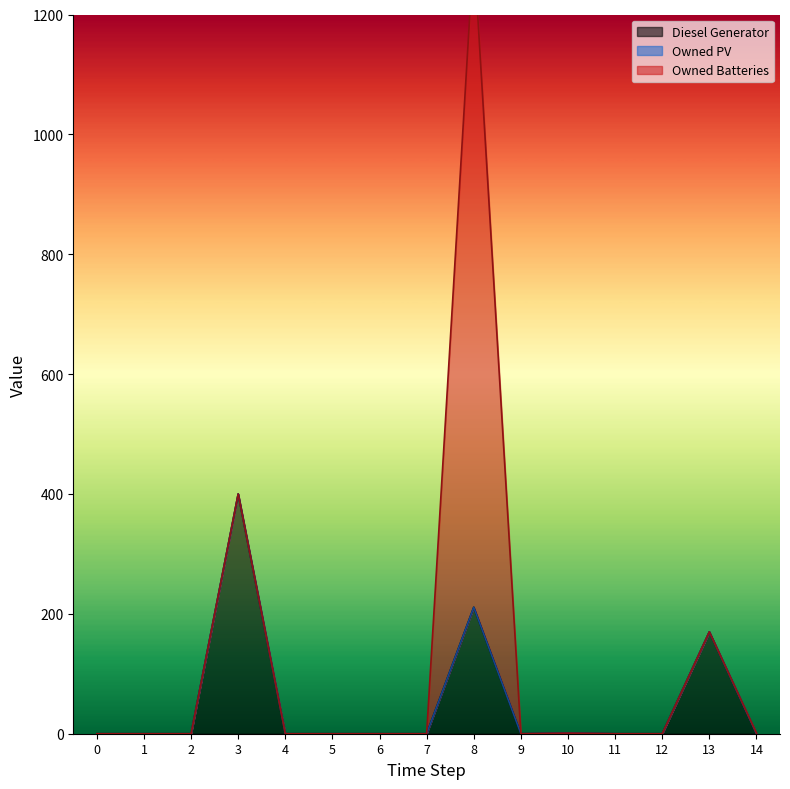

Which series has the largest range (max minus min)?

Owned Batteries